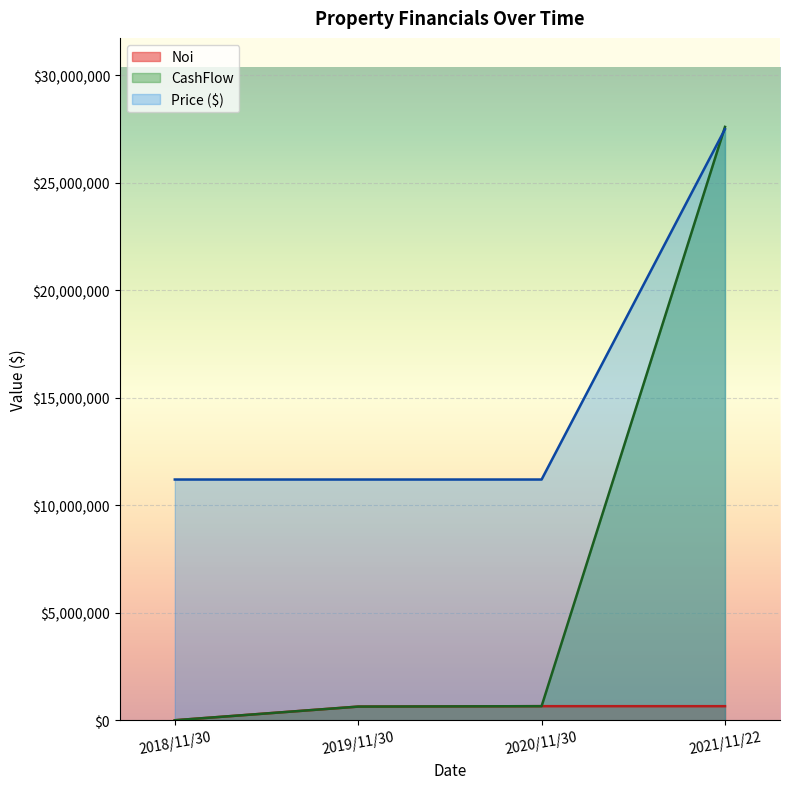

Reading left to right, extract all data points from this chart.

Noi: 0.0	635657.5	655053.2	654628.0
CashFlow: 0.0	635657.5	655053.2	27604628.0
Price ($): 11200000.0	11200000.0	11200000.0	27500000.0